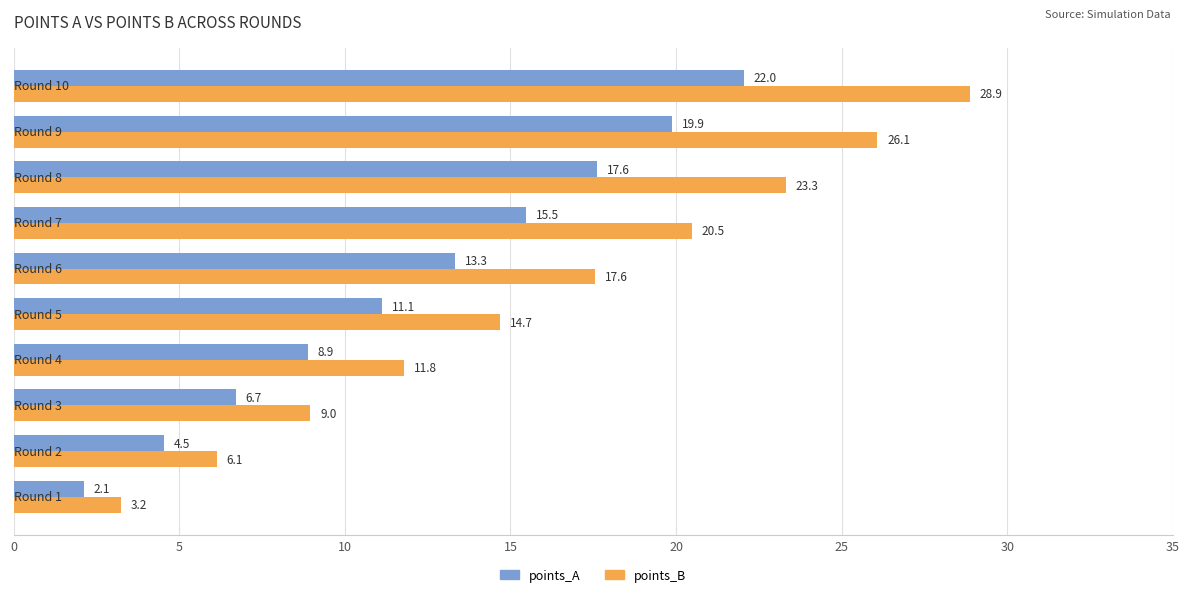

What is the minimum value shown in the chart?

2.1